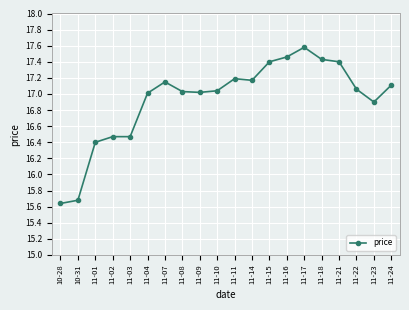

What is the approximate value at 11-01?

16.4